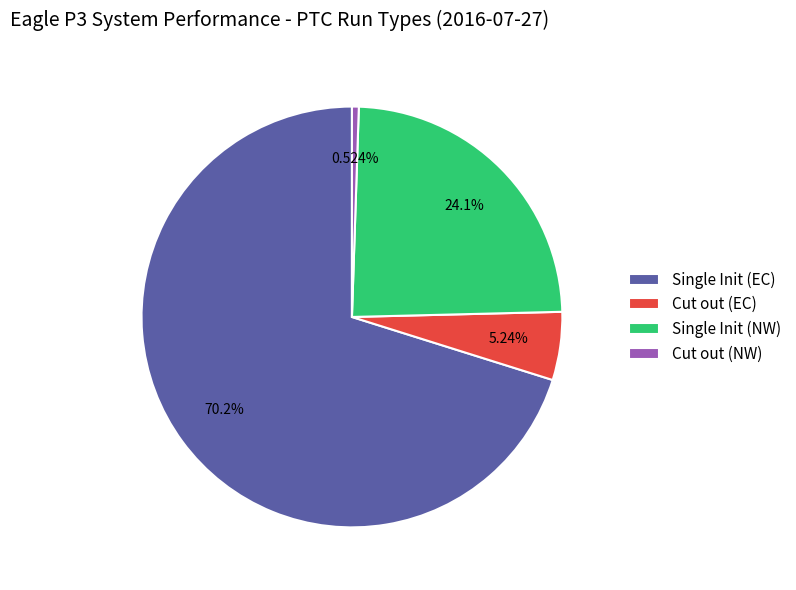

Do Single Init (EC) and Single Init (NW) together represent more than half of the pie?

Yes